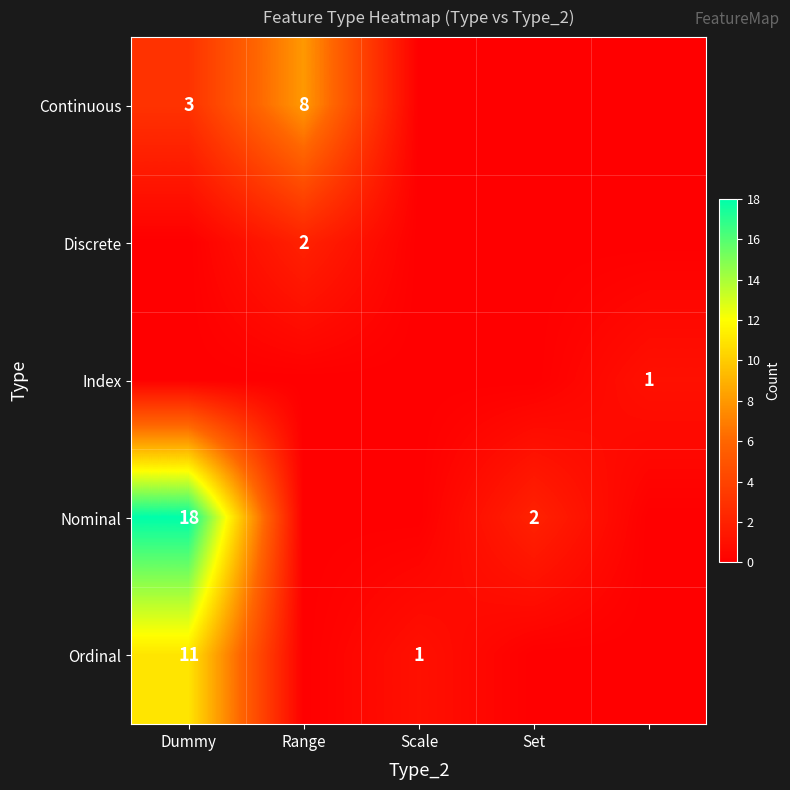

Is it true that Discrete equals 2 at Range?

True